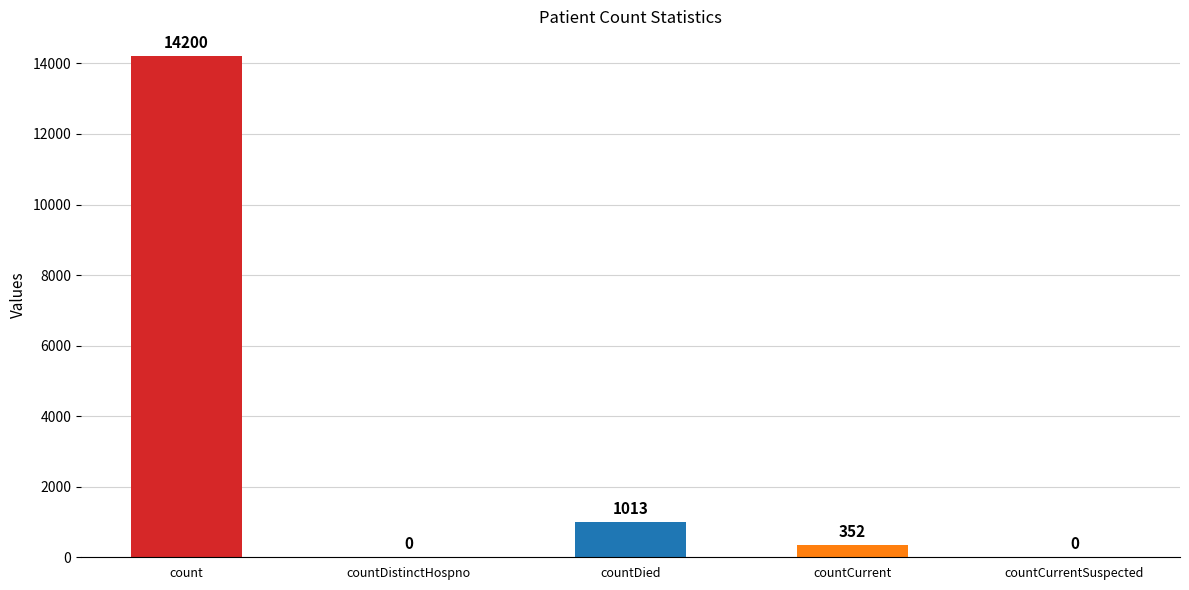

What is the greatest value displayed?

14200